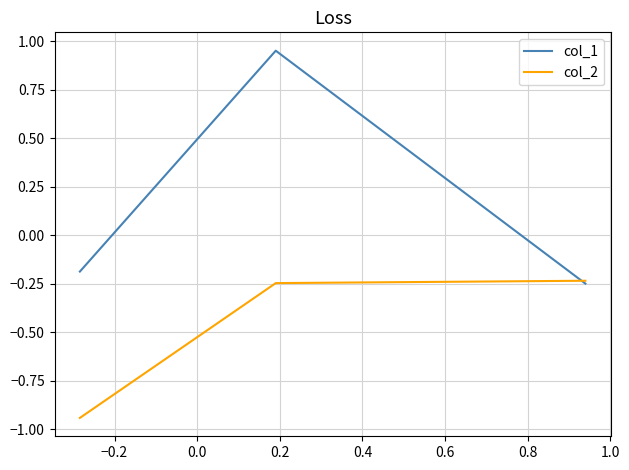

Which series has the widest spread of values?

col_1